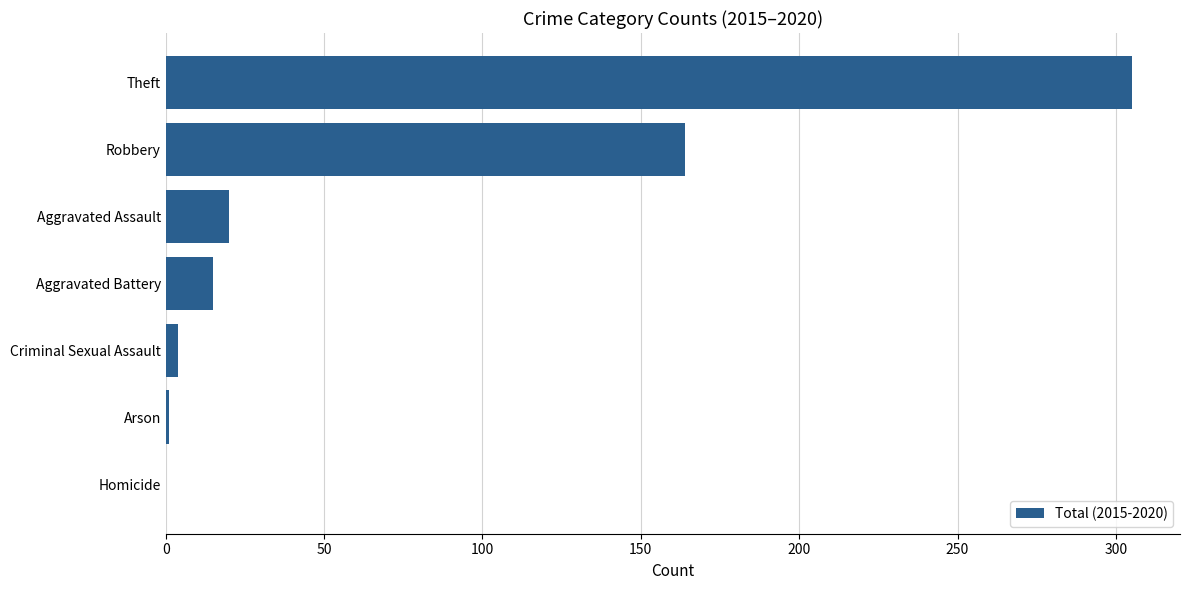

Which label corresponds to the largest value in the chart?

Theft